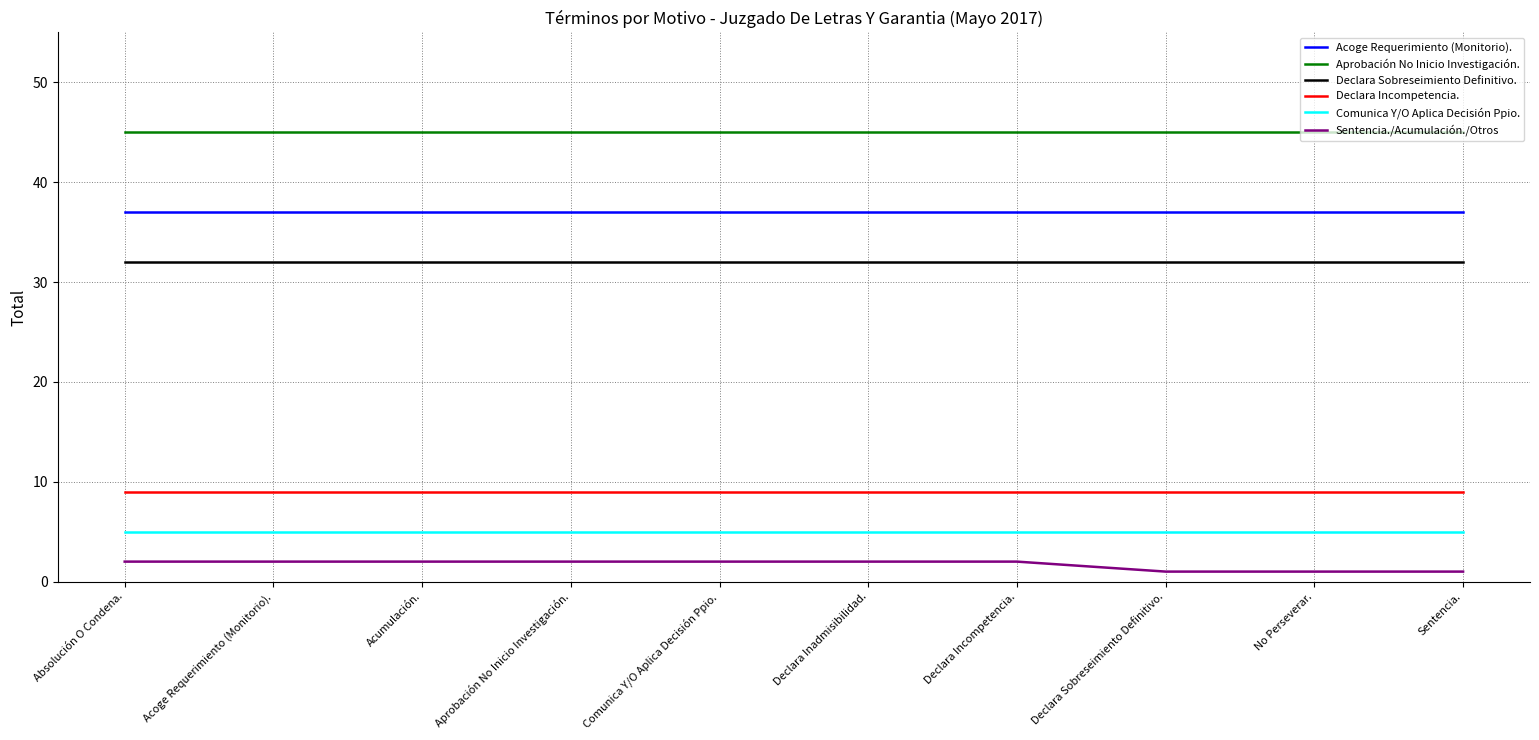

The Aprobación No Inicio Investigación. series shows 45 at Acoge Requerimiento (Monitorio).. True or false?

True